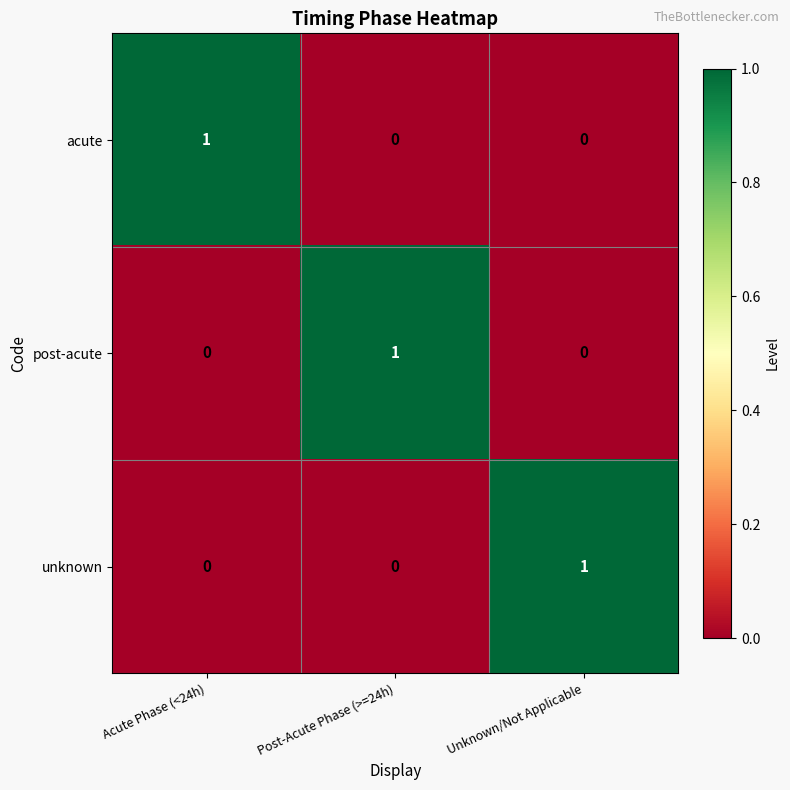

The unknown series shows 0 at Post-Acute Phase (>=24h). True or false?

True